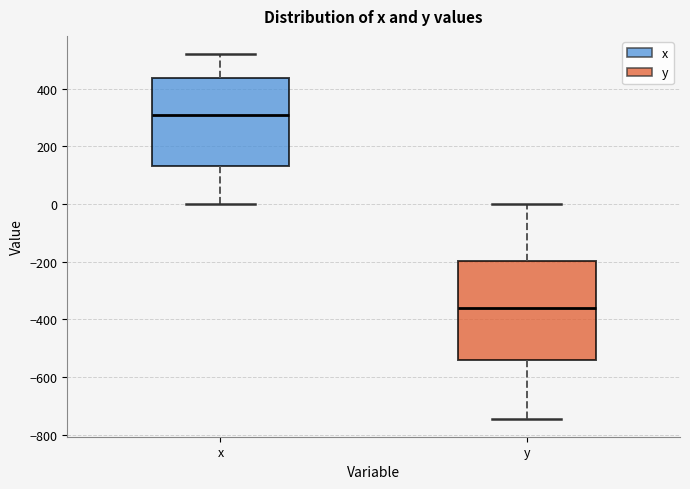

Where is the lower edge of the box for y on the y-axis? The values are not printed on the chart, so give them approximately, as read against the axis.

-540